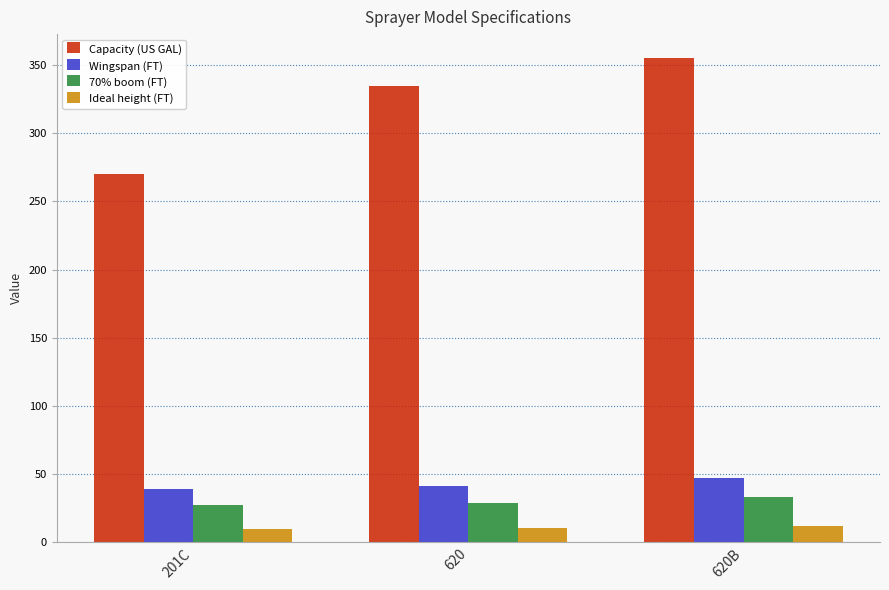

What value does the Capacity (US GAL) series have at 620?

335.0